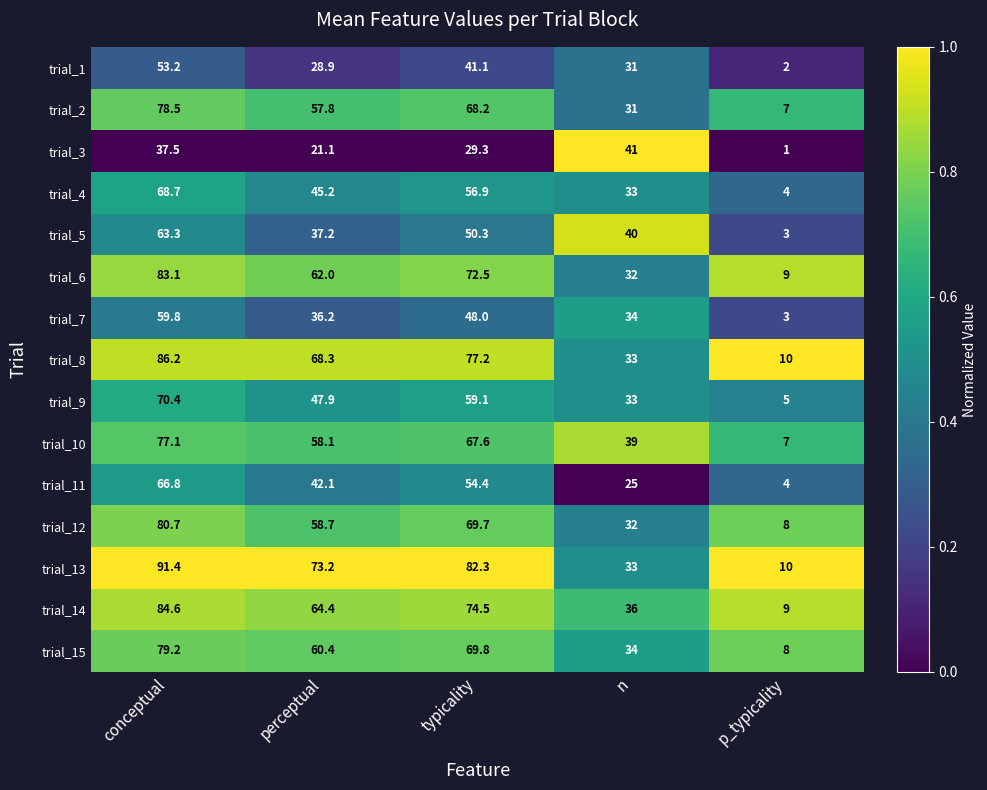

At which label does trial_15 reach its peak?

conceptual